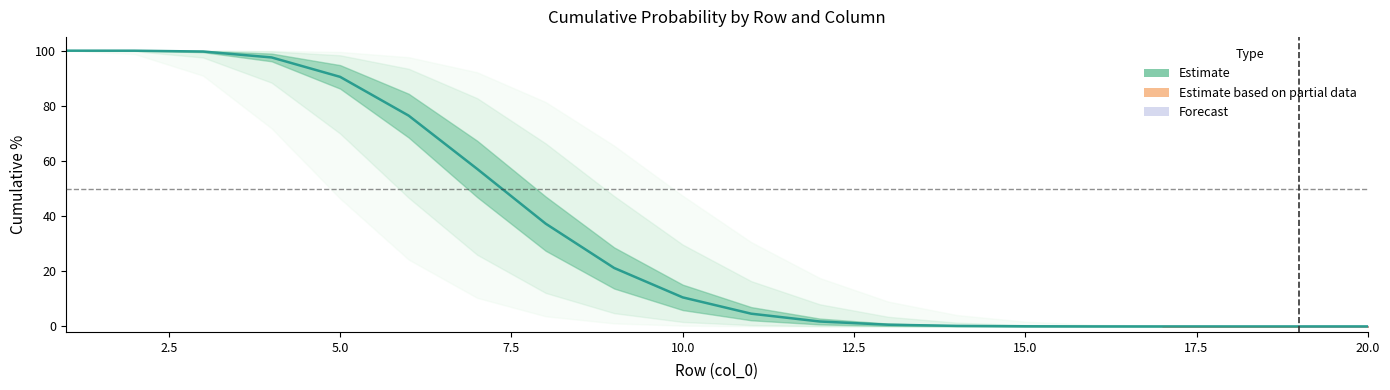

Is it true that the value at 16 is 0.0?

False